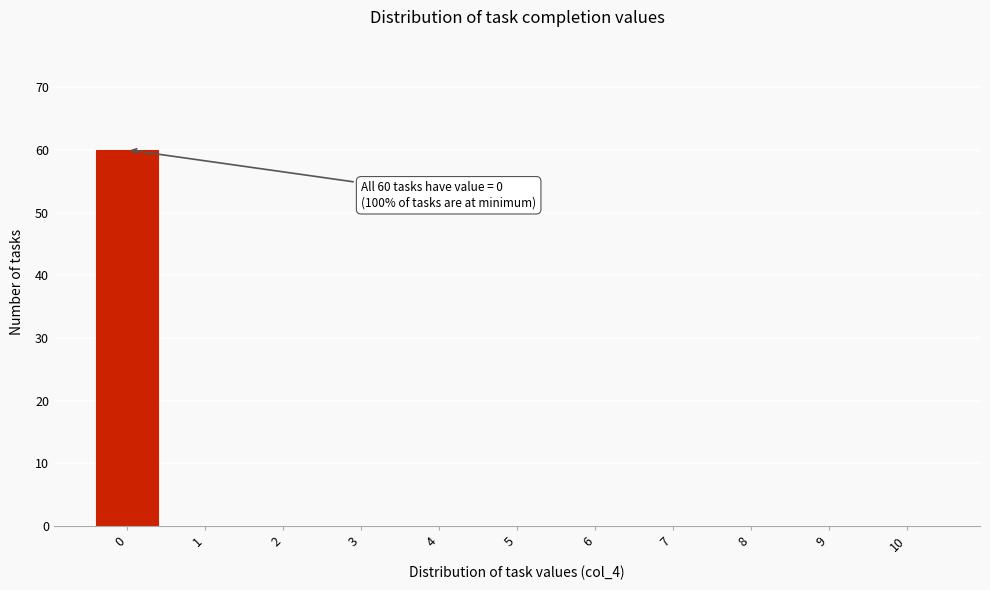

Reading right to left, what are all the values shown in this chart?

10=0	9=0	8=0	7=0	6=0	5=0	4=0	3=0	2=0	1=0	0=60